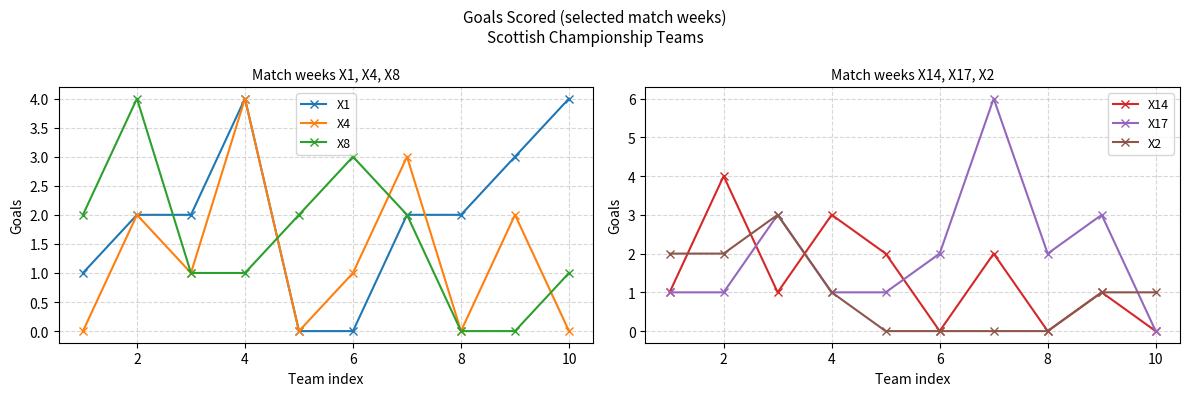

What is the sum of the X1 values at 4 and 10?

8